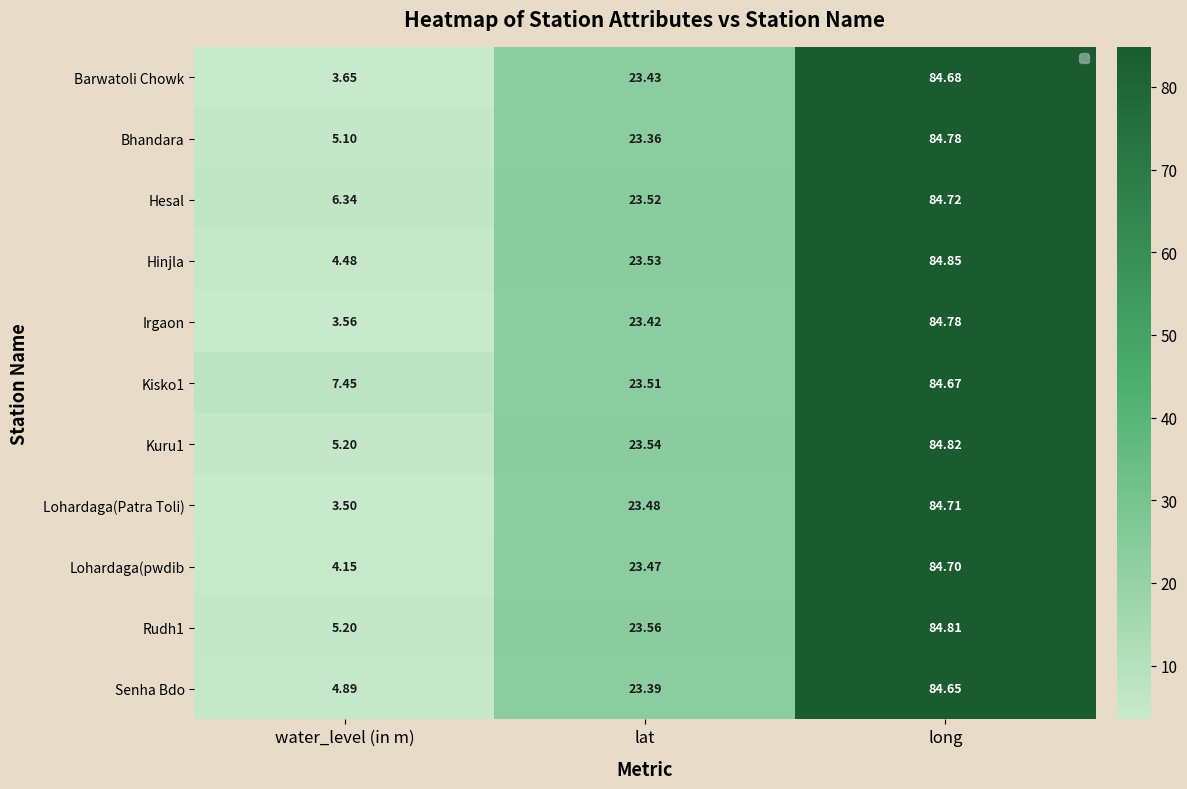

Which label corresponds to the largest value in the chart?

long